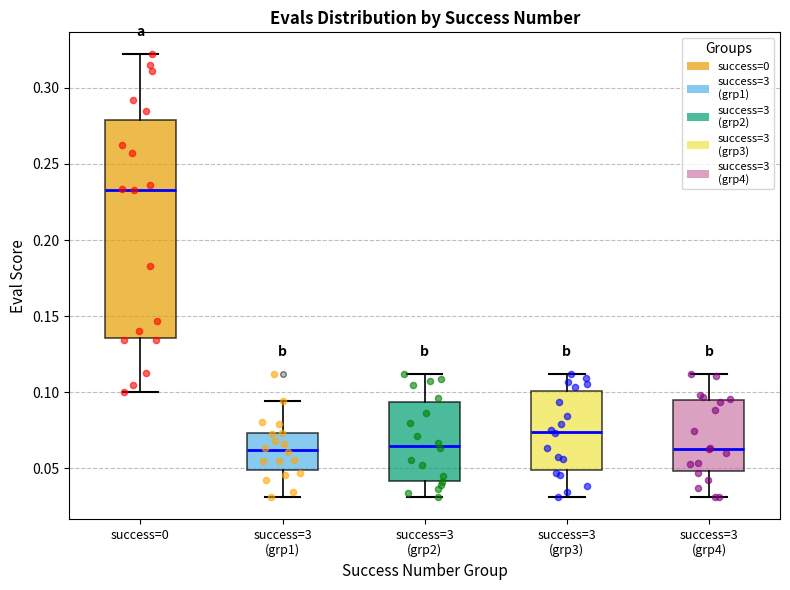

Comparing the boxes themselves (not the whiskers), which one is the tallest?

success=0